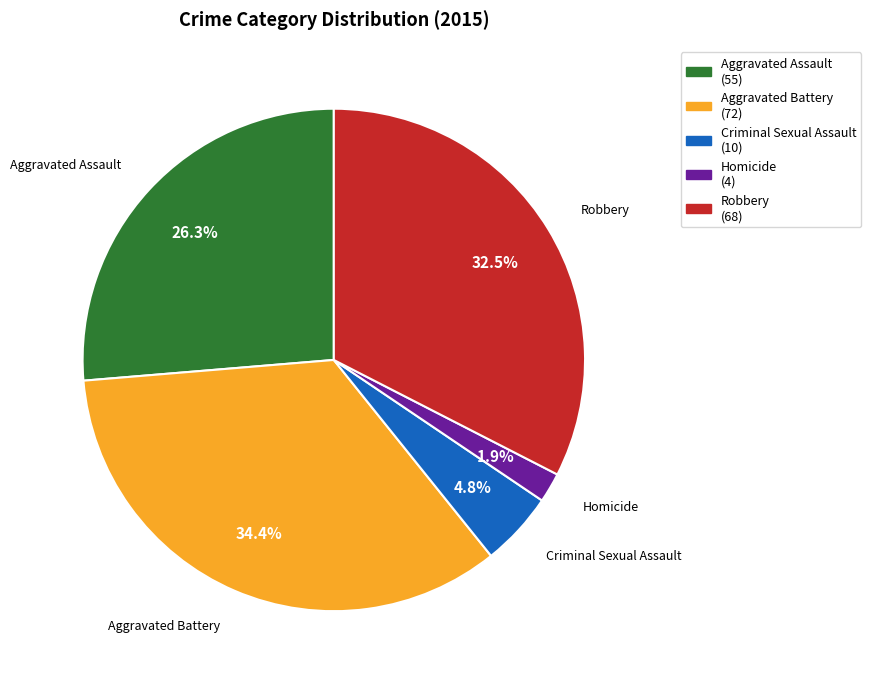

Count the number of slices in the pie.

5